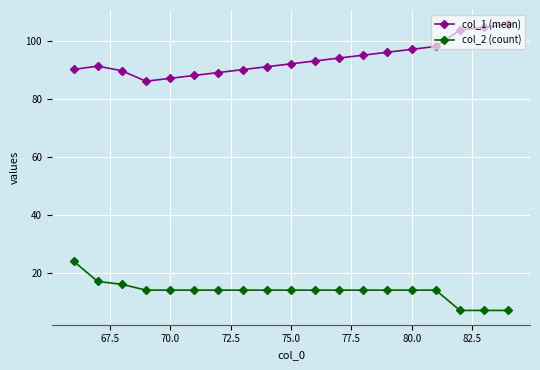

Rank the series by their maximum value, from highest to lowest.

col_1 (mean), col_2 (count)